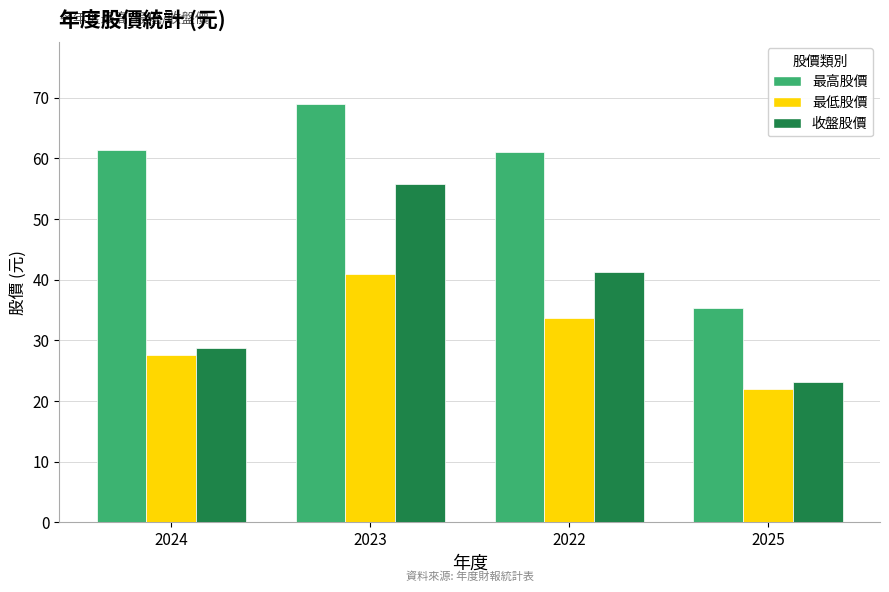

What is the sum of the 最高股價 values at 2022 and 2025?

96.4